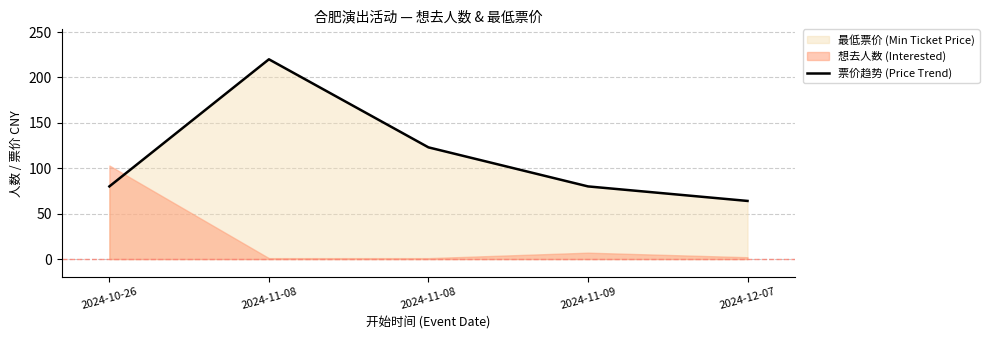

The chart shows a value of 220 at 2024-11-08. True or false?

True